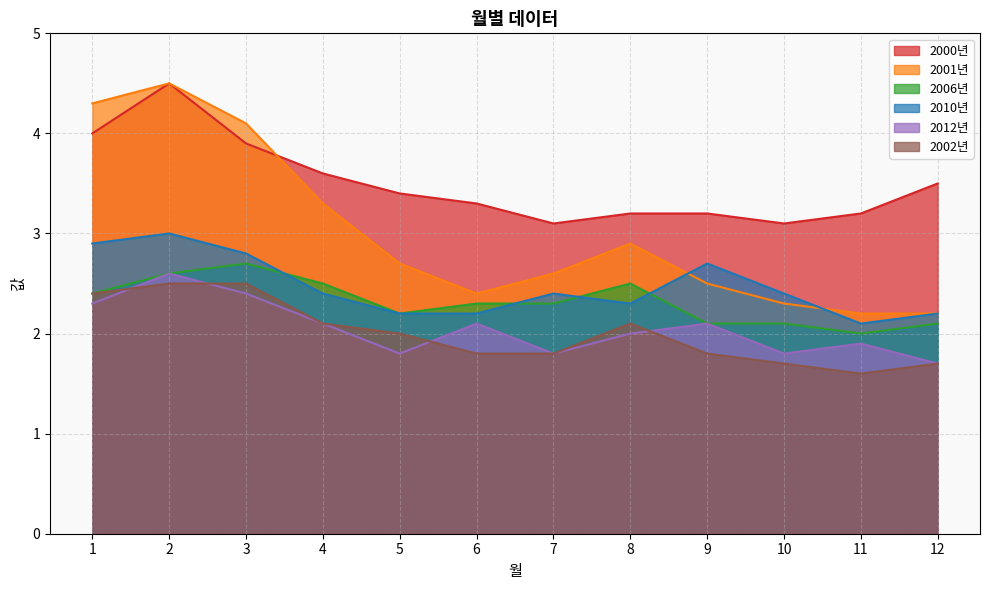

At which category does the chart reach its peak across all series?

2